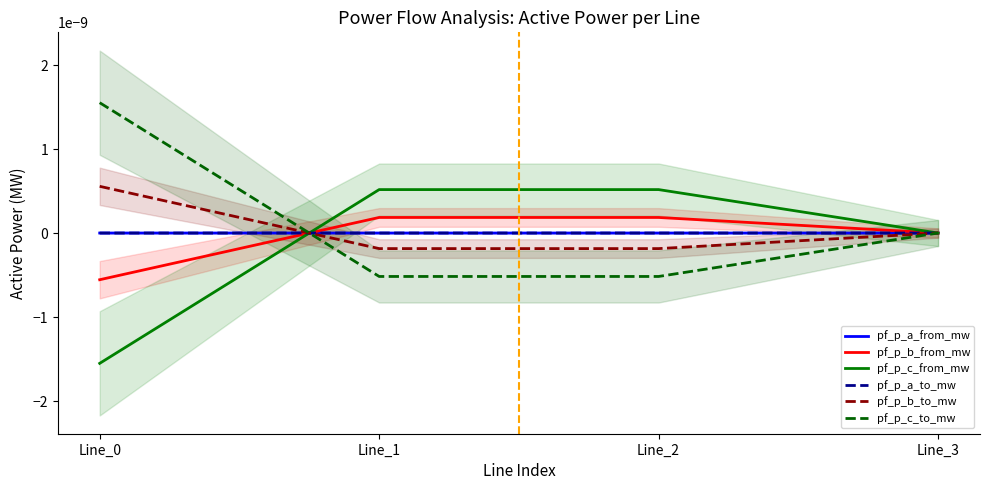

Which category has the lowest value across all series?

Line_0